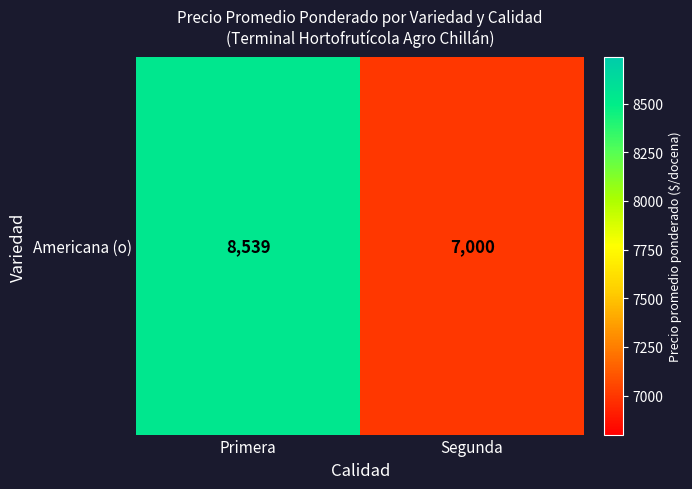

Which category has the highest value across all series?

Primera